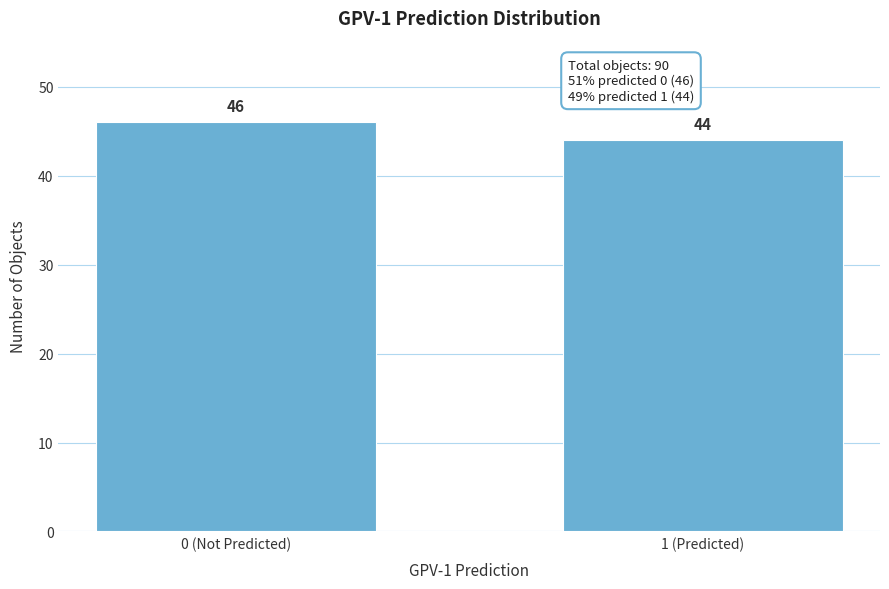

Reading left to right, what are all the values shown in this chart?

46	44